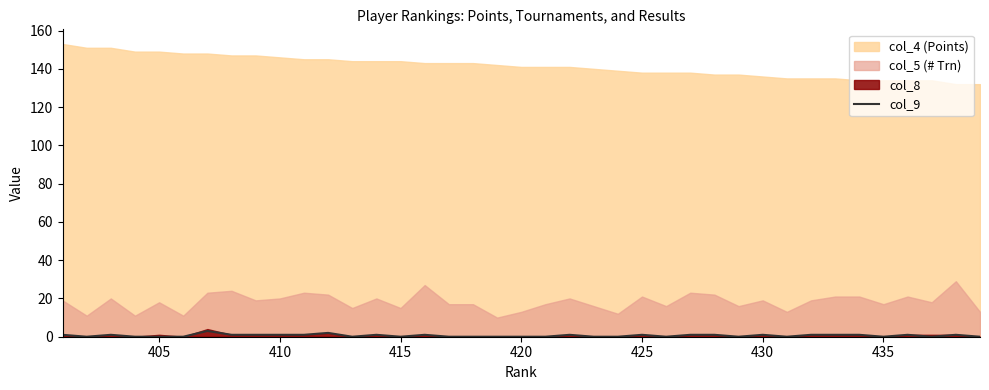

Count the values in the range 0 to 1.

37